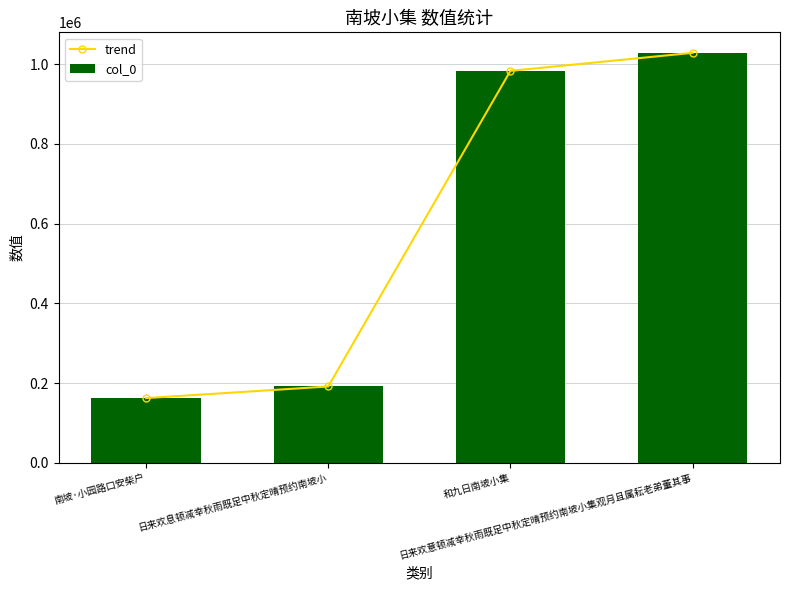

List the series in order of their peak value, lowest first.

trend, col_0